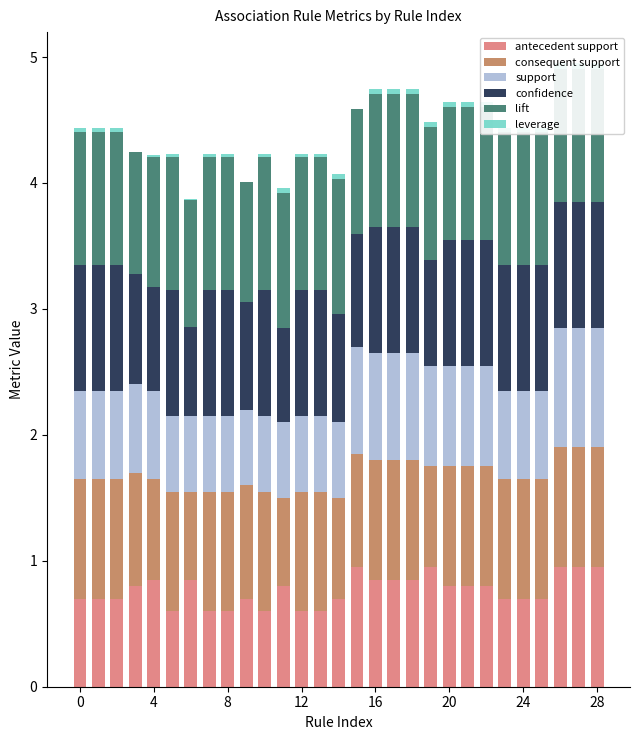

What are all the series names shown in the legend?

antecedent support, consequent support, support, confidence, lift, leverage